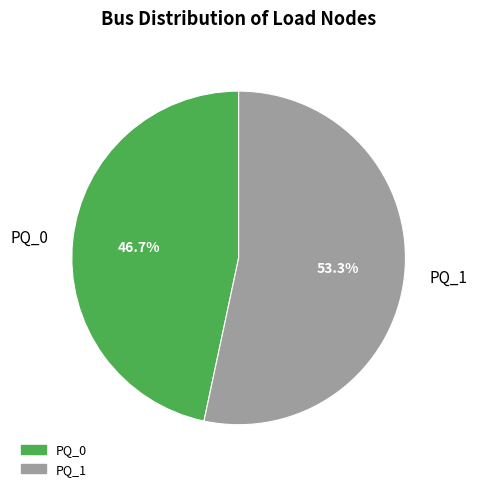

What is the ratio of the value at PQ_0 to the value at PQ_1?

0.9